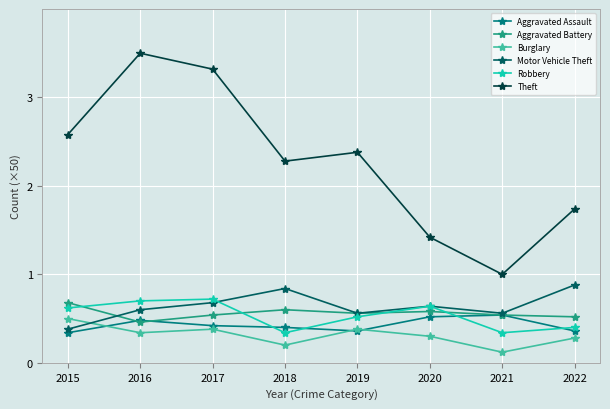

What is the sum of all Robbery values?

4.3